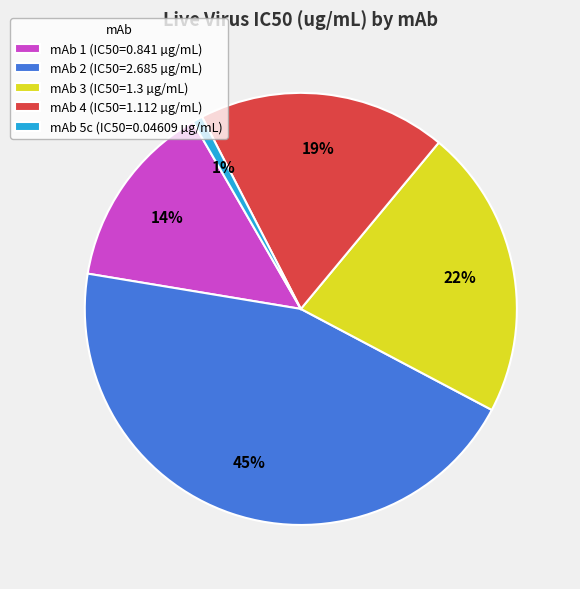

Does any single category account for the majority?

No